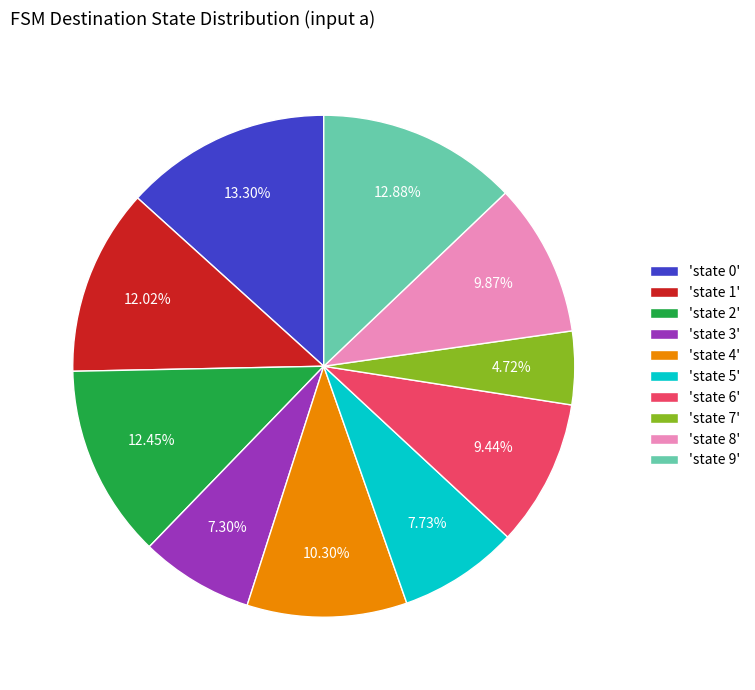

Is the sum of 'state 1' and 'state 3' greater than half?

No